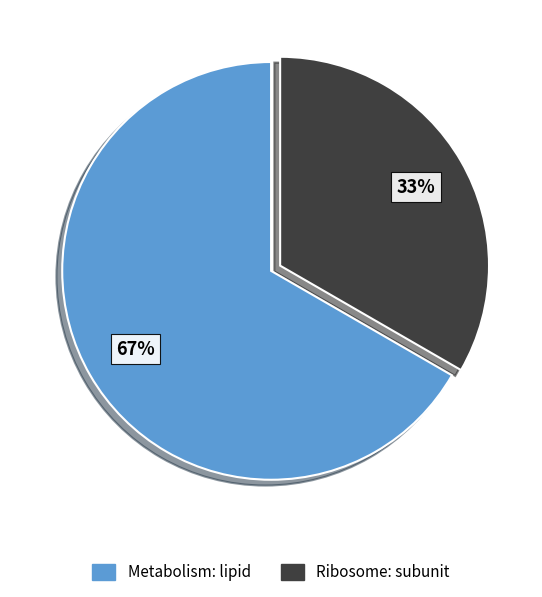

Which slice represents more than half of the pie?

Metabolism: lipid